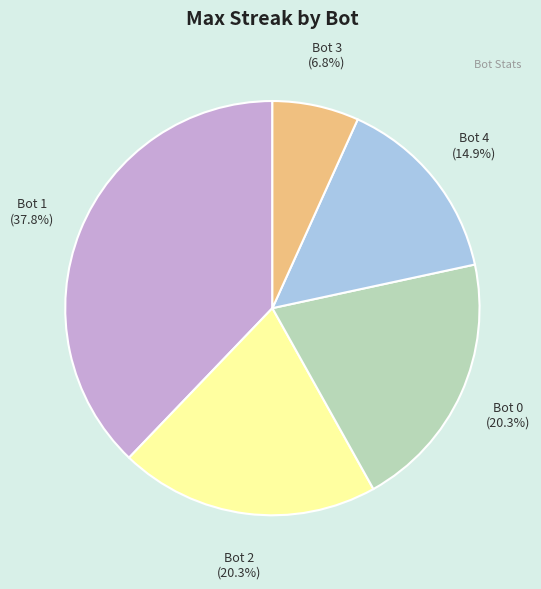

What percentage is the Bot 1 slice, to the nearest percent?

38%